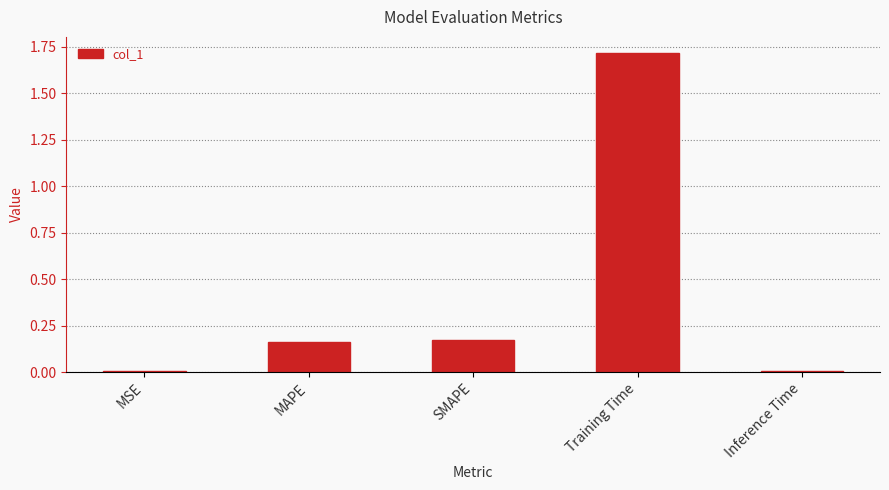

What is the difference between the maximum and minimum values?

1.7